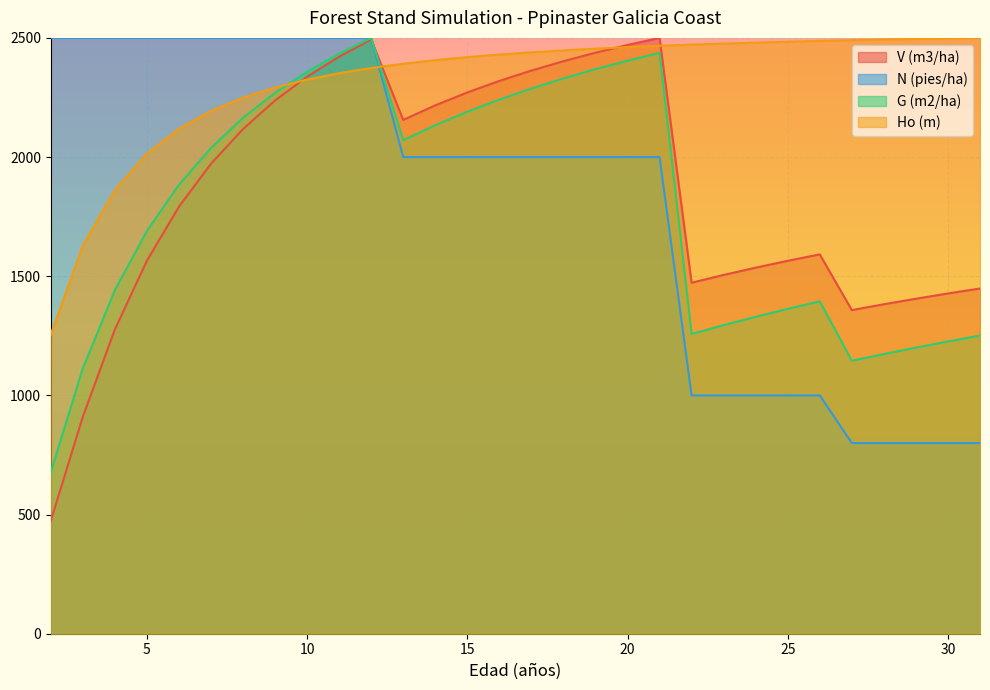

What is the highest value of the N (pies/ha) series?

2500.0